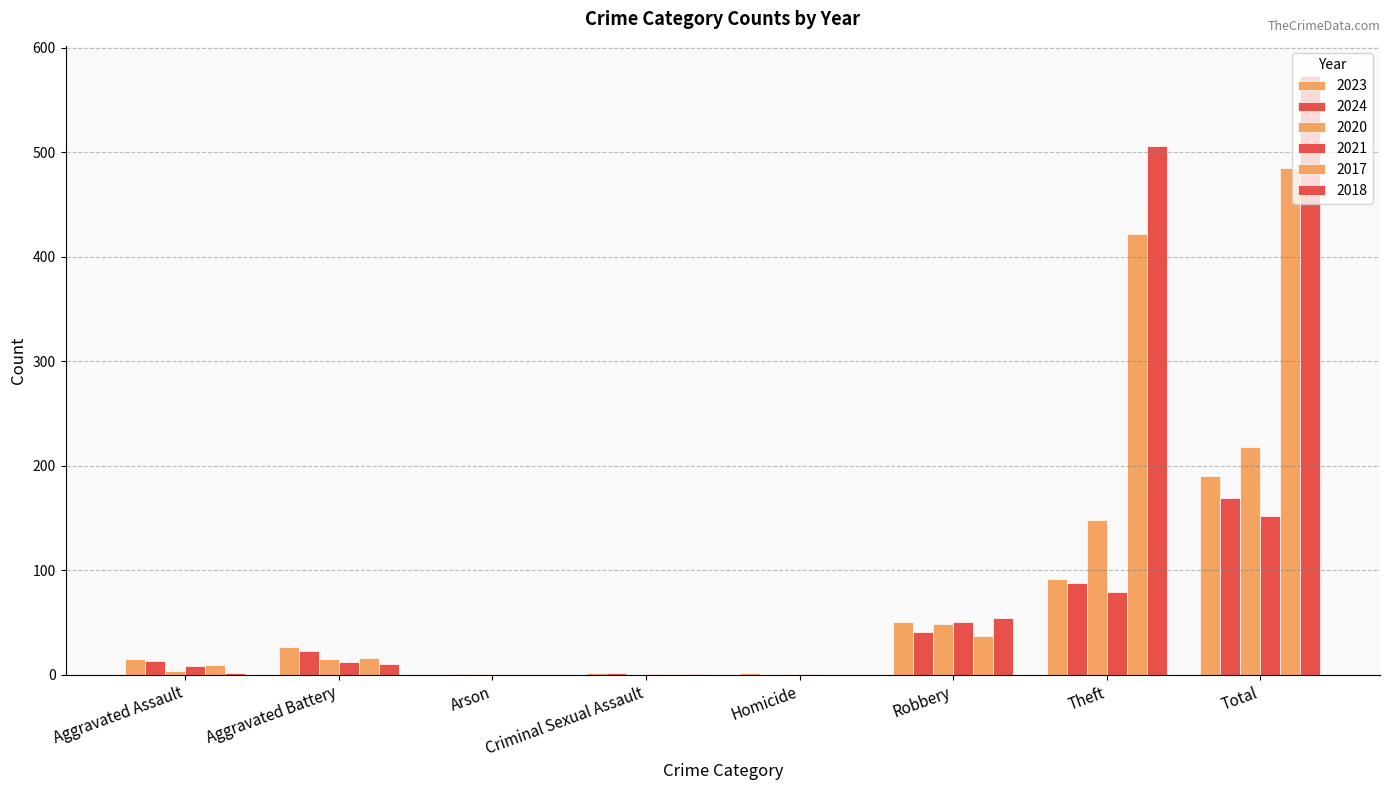

Reading left to right, transcribe all the data shown in this chart.

2023: 15	27	0	2	2	51	92	190
2024: 13	23	1	2	0	41	88	169
2020: 4	15	1	0	1	49	148	218
2021: 8	12	0	1	1	51	79	152
2017: 9	16	0	1	0	37	422	485
2018: 2	10	0	1	0	54	506	573